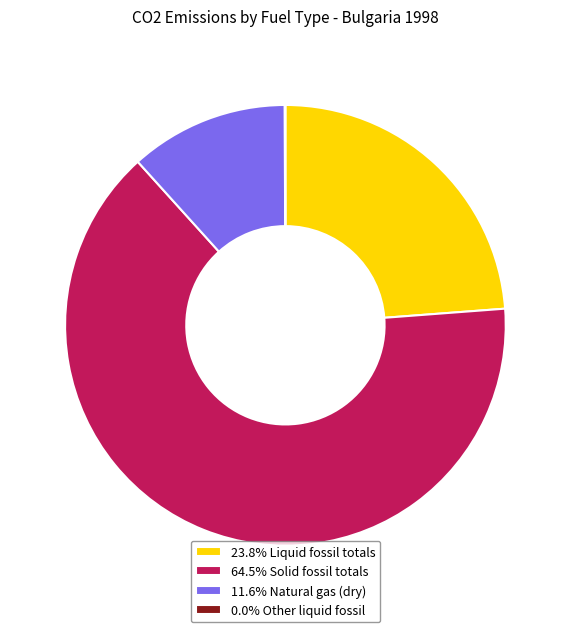

Do 11.6% Natural gas (dry) and 64.5% Solid fossil totals together represent more than half of the pie?

Yes